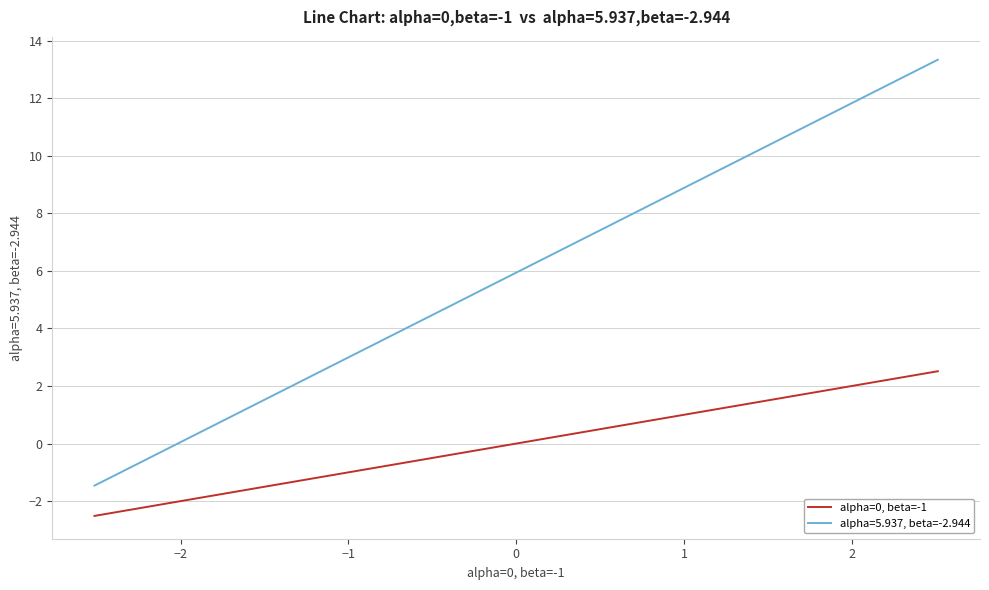

What is the smallest value displayed?

-2.5